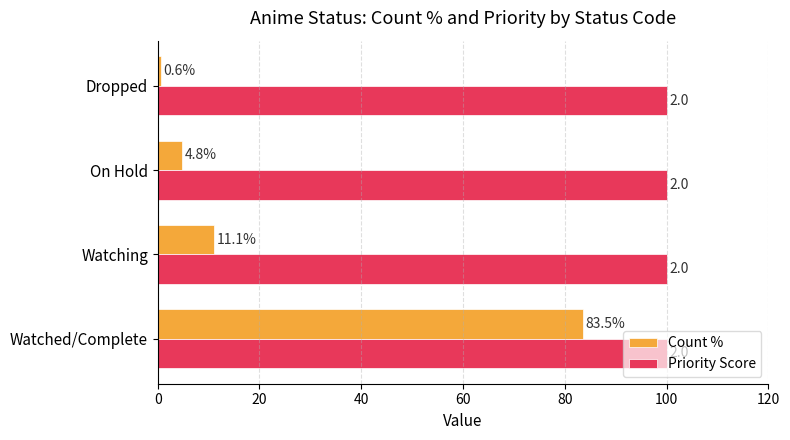

At which label is Count % closest to 42?

Watching